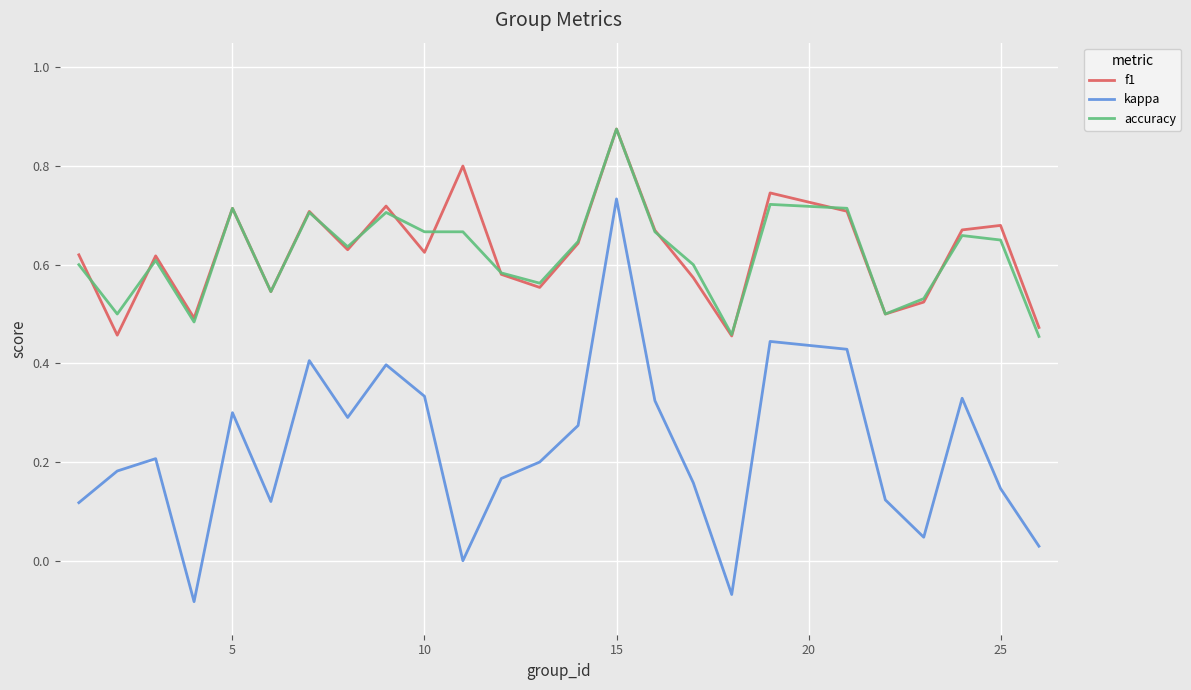

True or false: kappa and accuracy cross at least once.

False